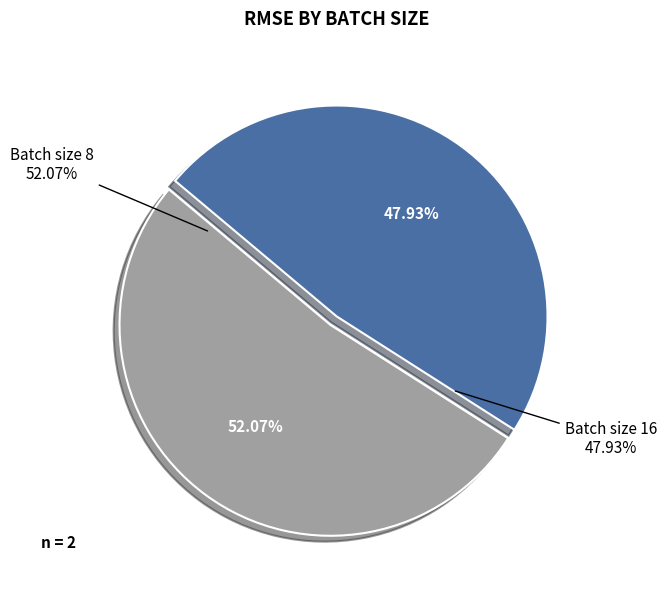

Does 8 account for over 50% of the chart?

Yes